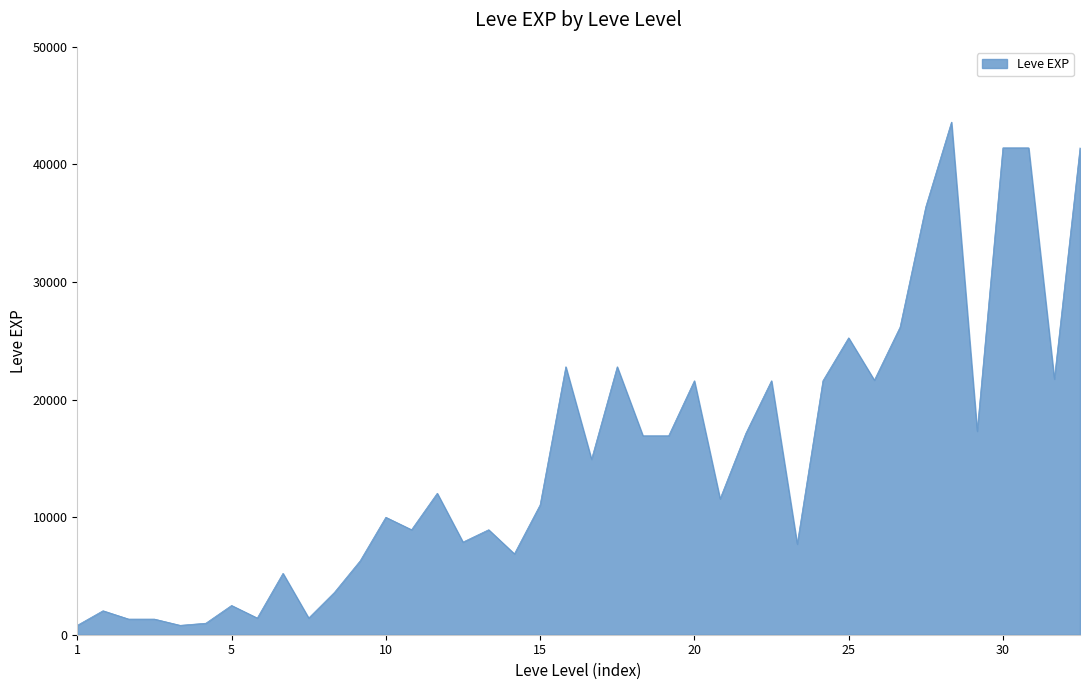

What is the maximum value shown in the chart?

43600